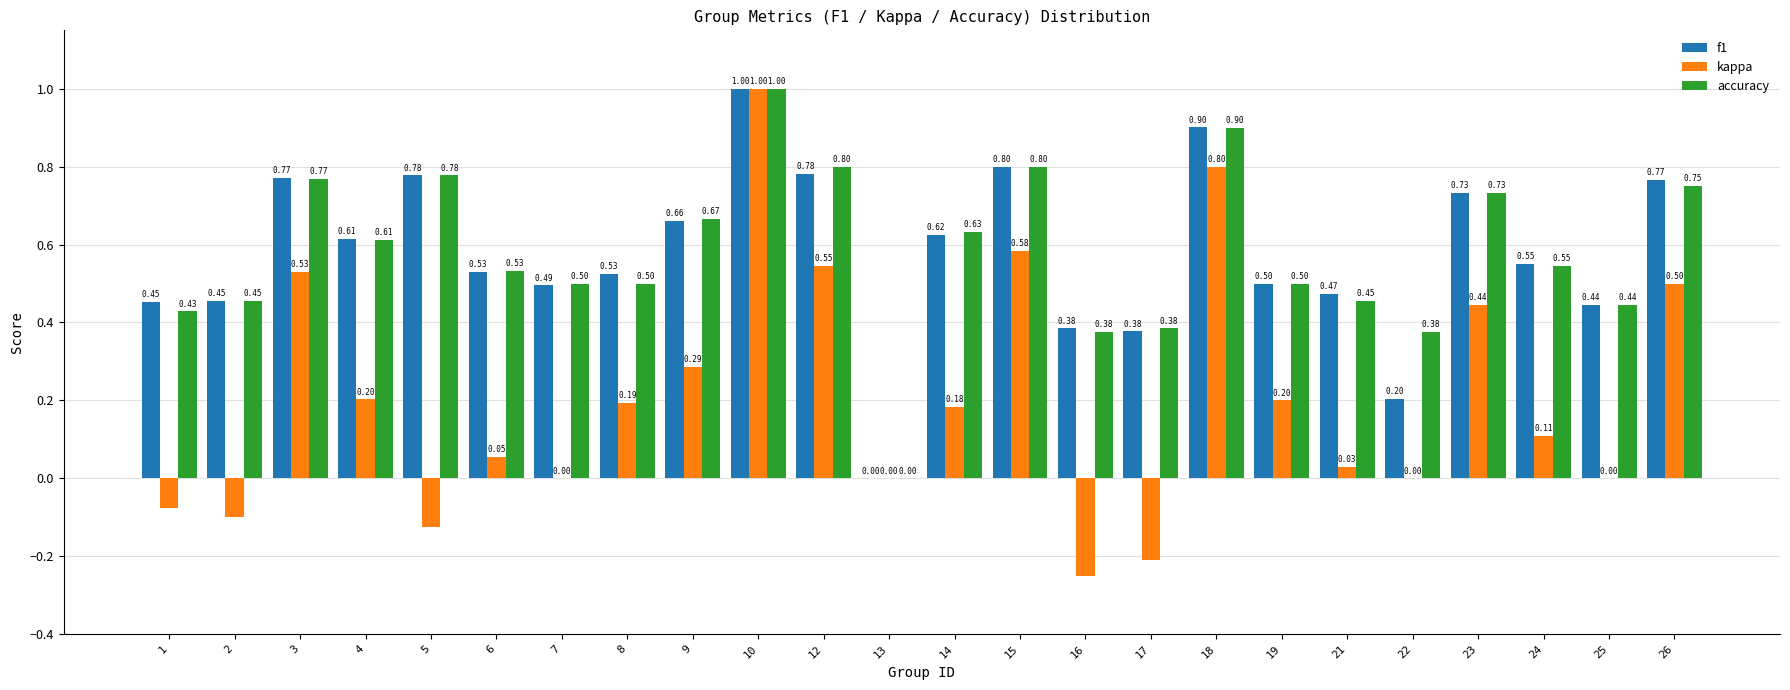

Are the bars horizontal?

No